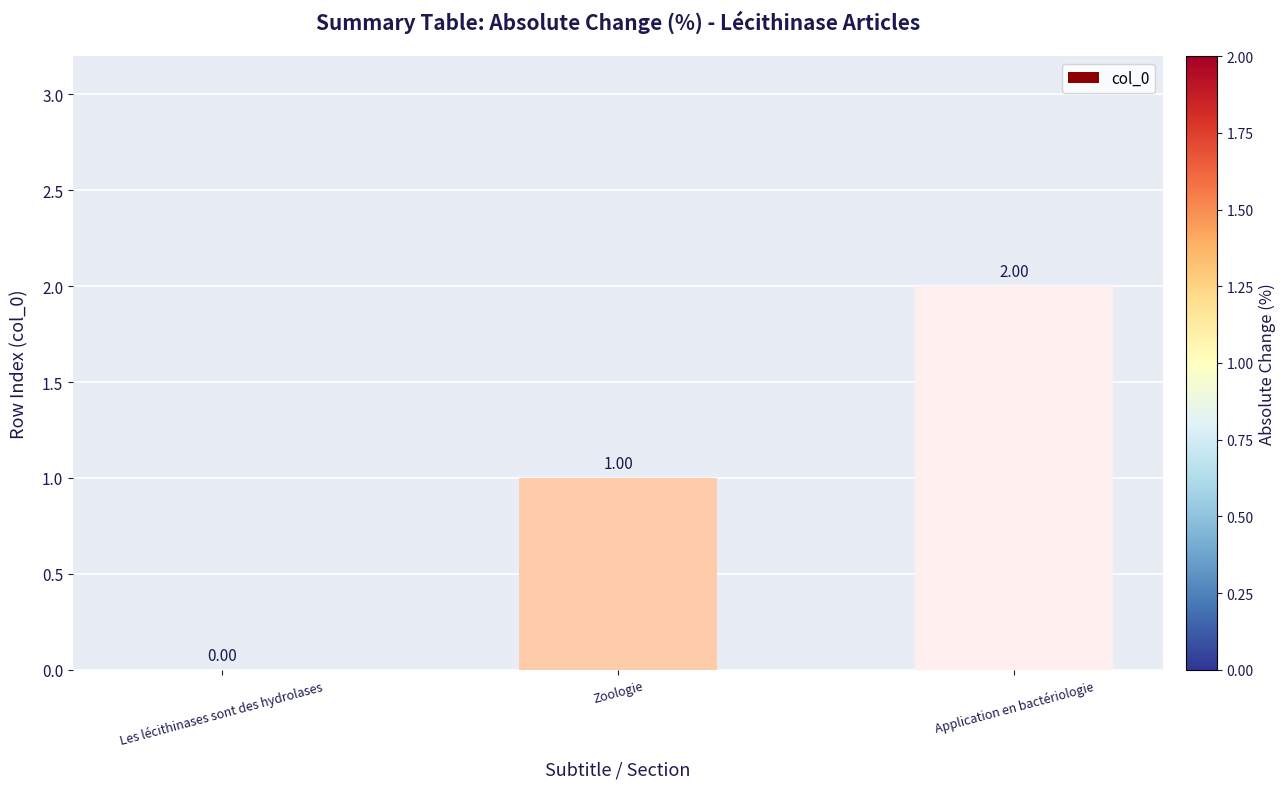

How many values are between 0 and 2?

3